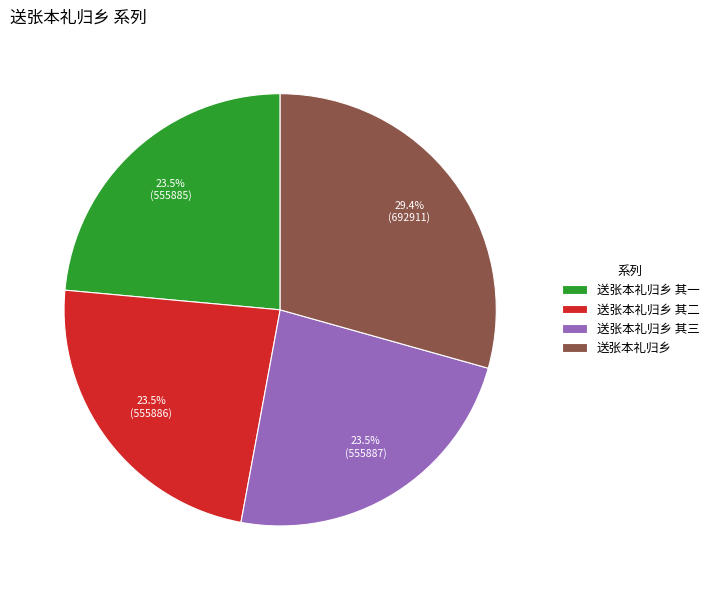

Between 送张本礼归乡 and 送张本礼归乡 其三, which is larger?

送张本礼归乡